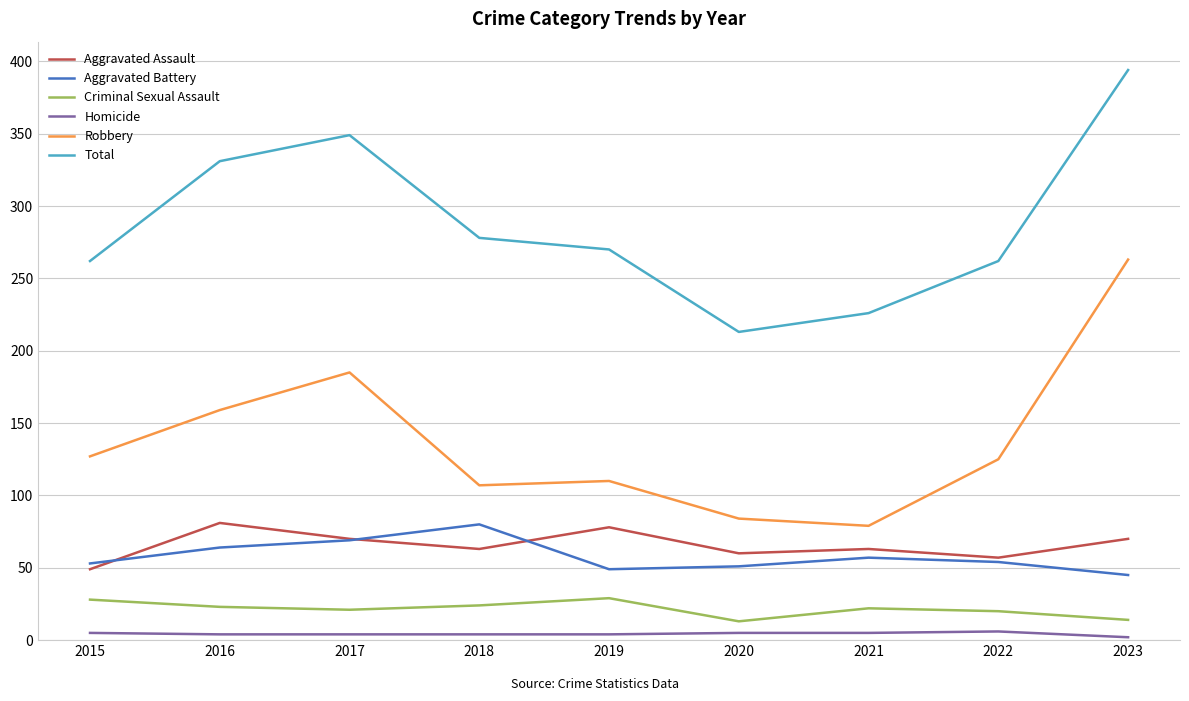

Which category has the highest value across all series?

2023